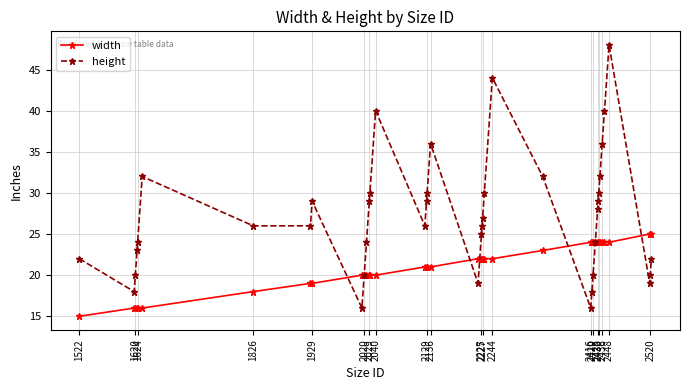

After their last crossing, which series has the higher values: height or width?

width